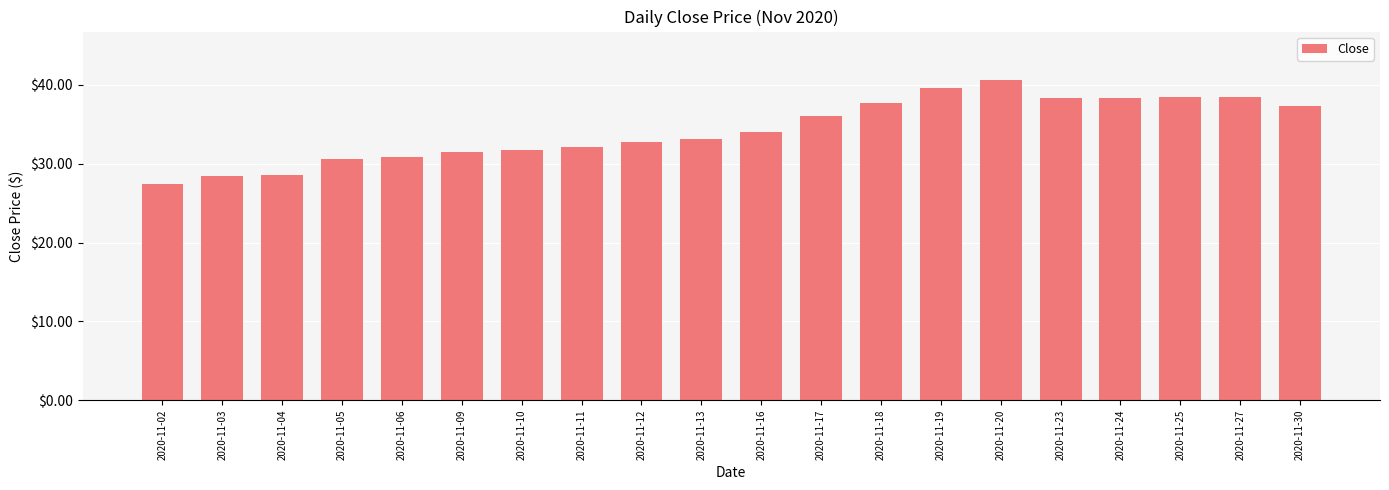

Which label corresponds to the smallest value in the chart?

2020-11-02